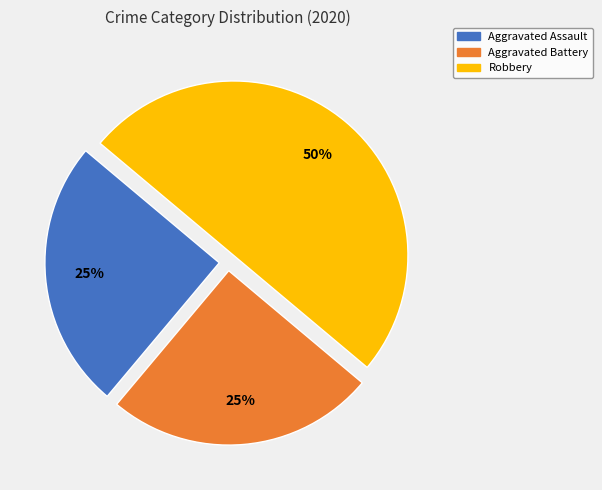

To the nearest percent, what is the difference between the largest and smallest slice percentages?

25%